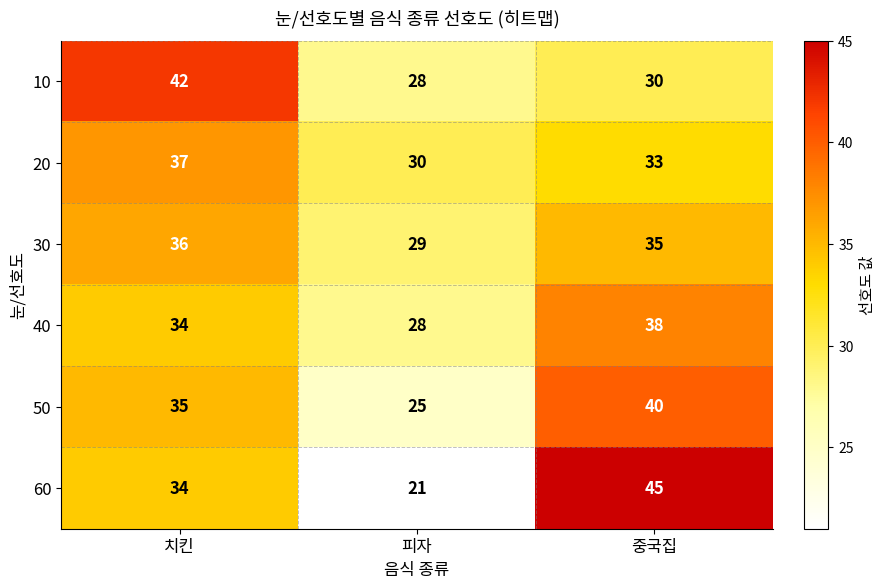

Reading right to left, extract all data points from this chart.

10: 중국집=30	피자=28	치킨=42
20: 중국집=33	피자=30	치킨=37
30: 중국집=35	피자=29	치킨=36
40: 중국집=38	피자=28	치킨=34
50: 중국집=40	피자=25	치킨=35
60: 중국집=45	피자=21	치킨=34